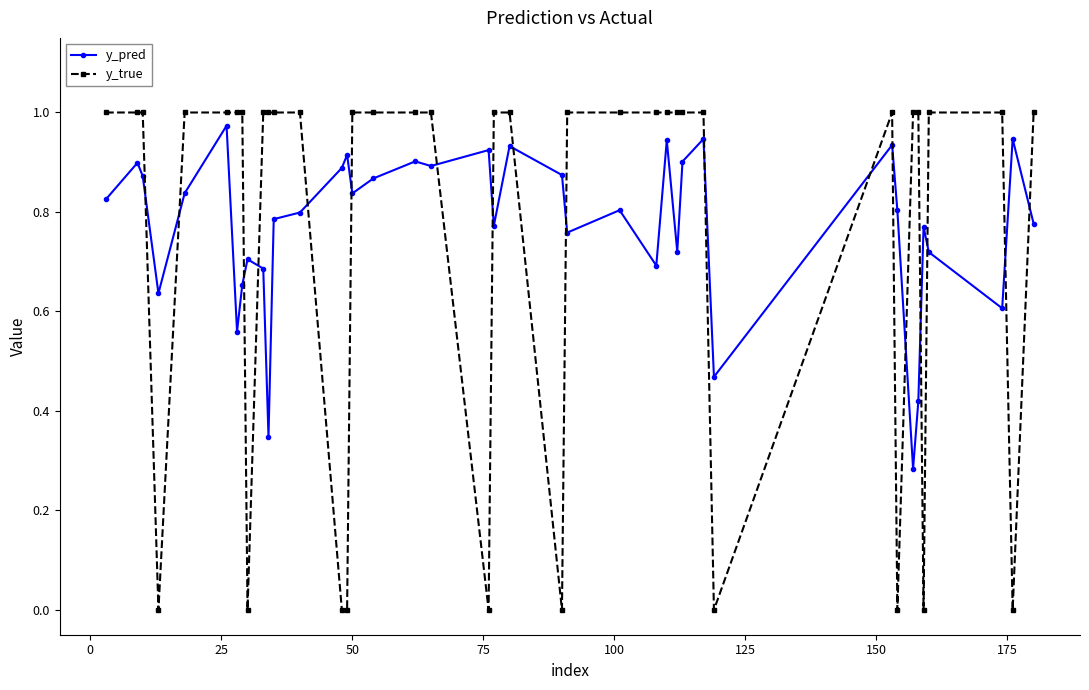

Which series has the widest spread of values?

y_true